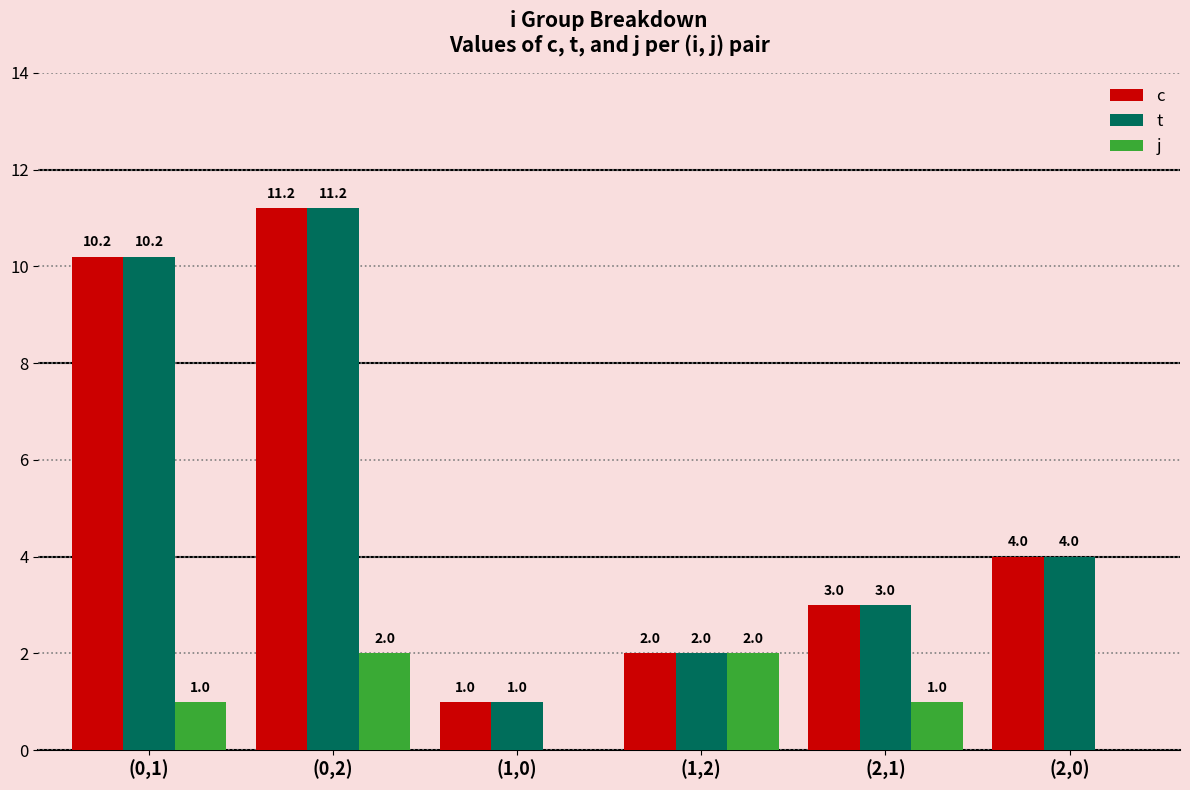

At which label is c closest to 6?

(2,0)